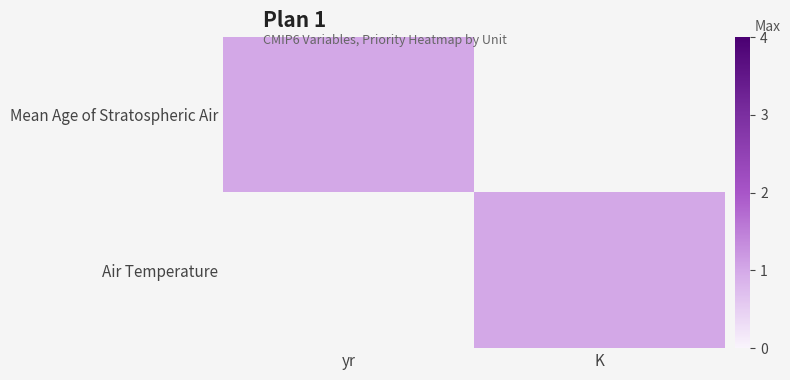

Between yr and K, which series saw the biggest shift?

Mean Age of Stratospheric Air